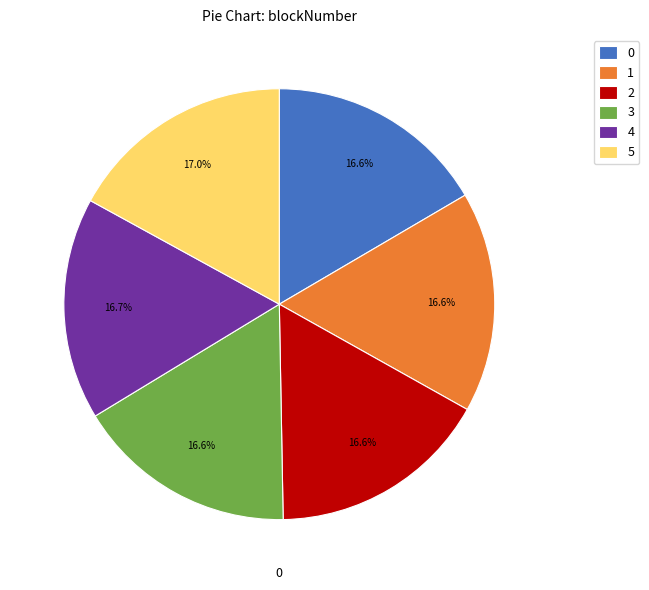

The 3 slice represents 5% of the pie. True or false?

False